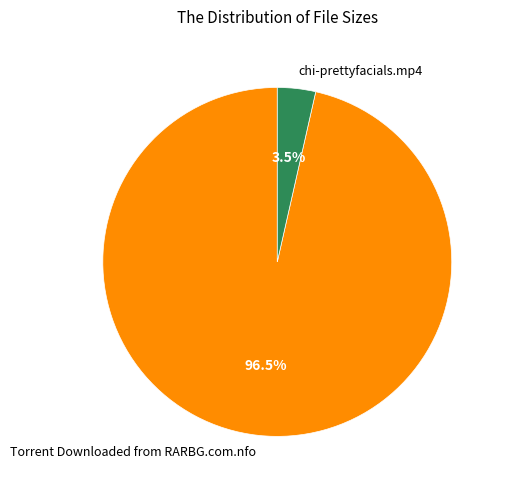

Count the number of slices in the pie.

2